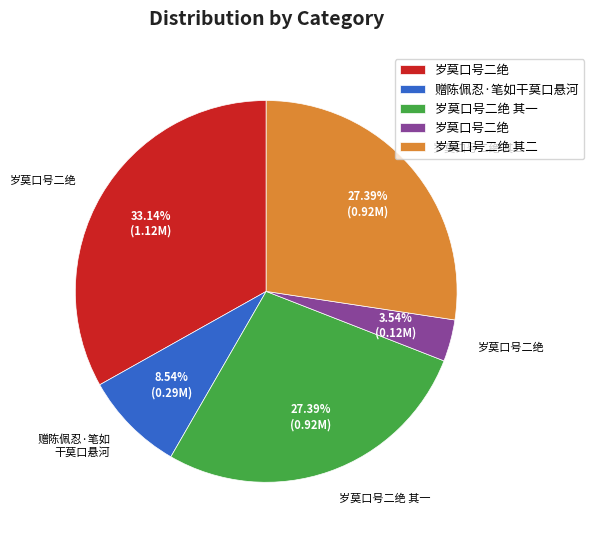

Is there a majority slice in this chart?

No